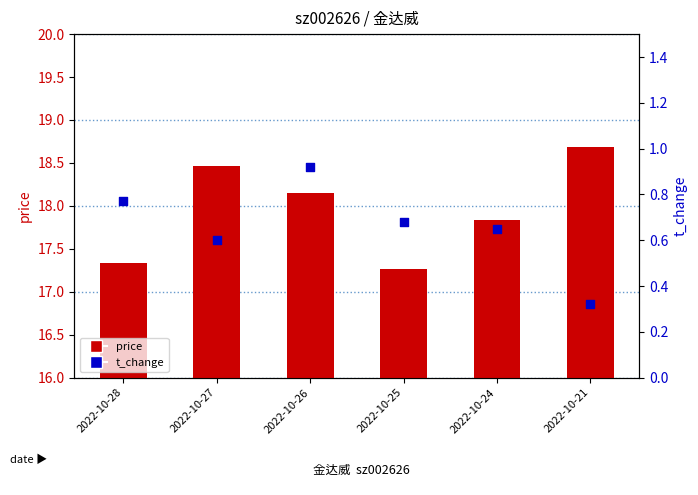

Which series has the largest total across all categories?

price